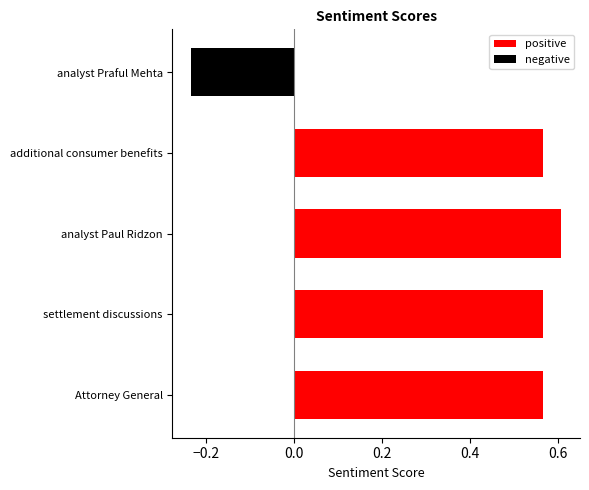

How many data points does each series have?

5